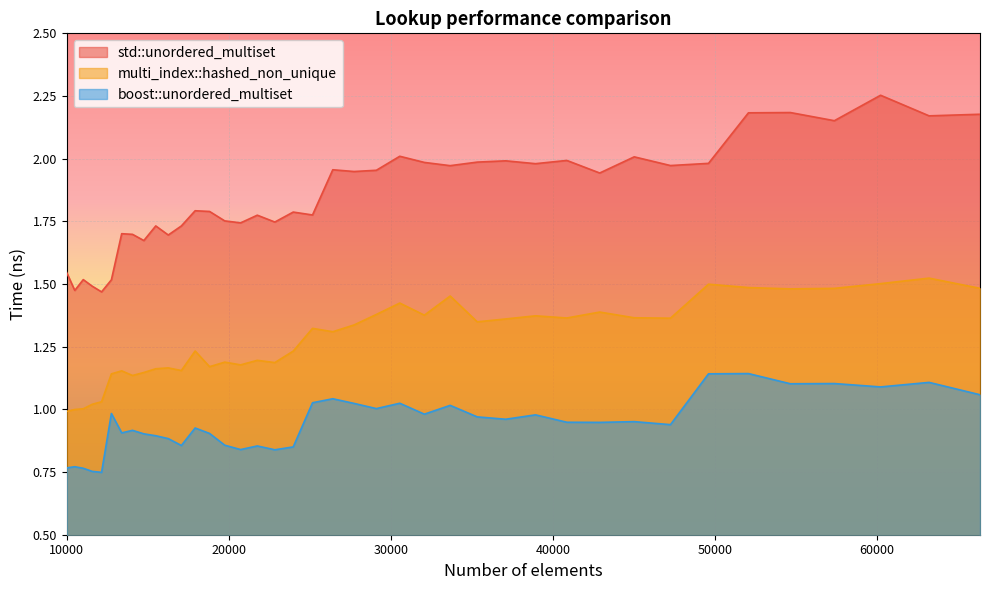

The multi_index::hashed_non_unique series shows 0.6 at 52069. True or false?

False